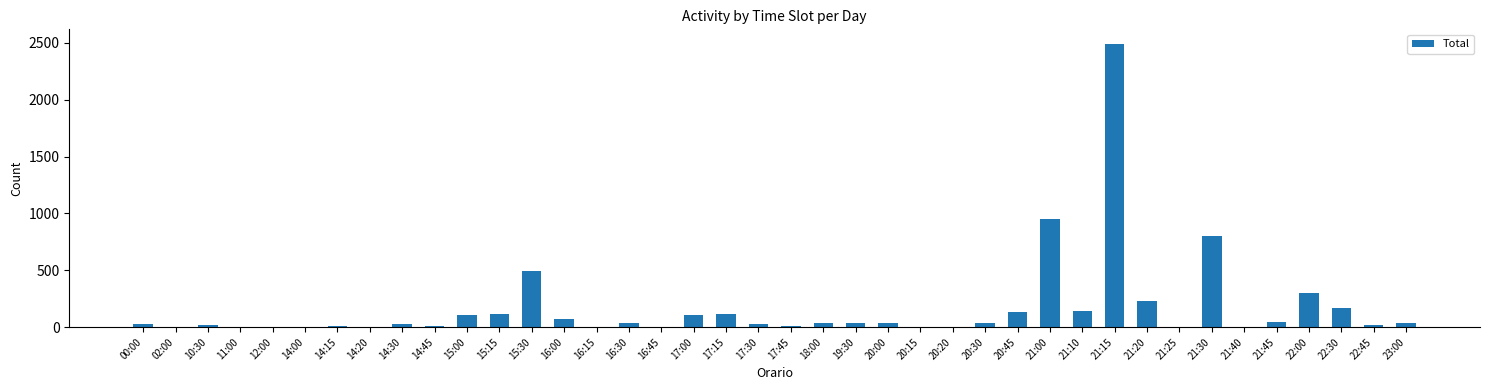

What is the ratio of the value at 20:45 to the value at 22:00?

0.4